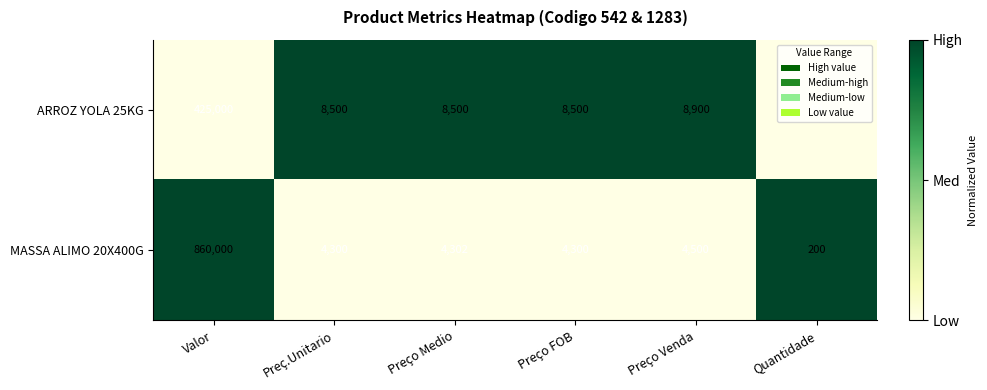

What is the difference between the maximum and minimum values in the MASSA ALIMO 20X400G series?

859800